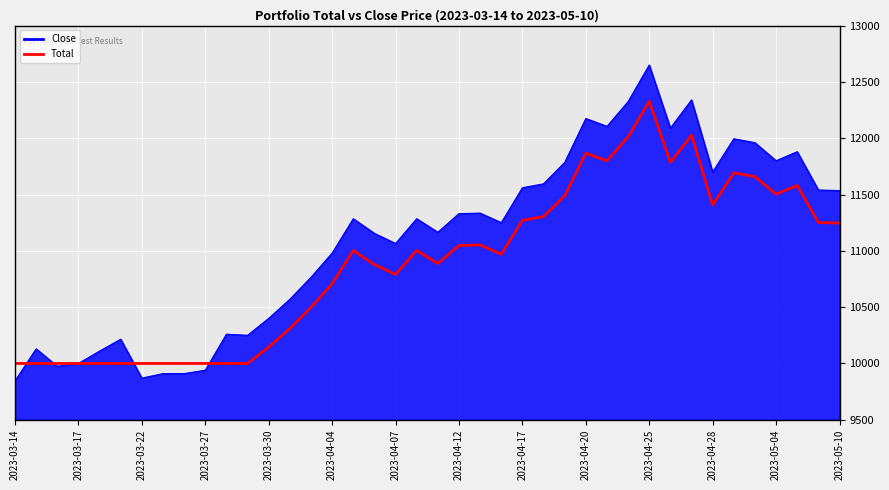

What is the smallest value displayed?

9845.0